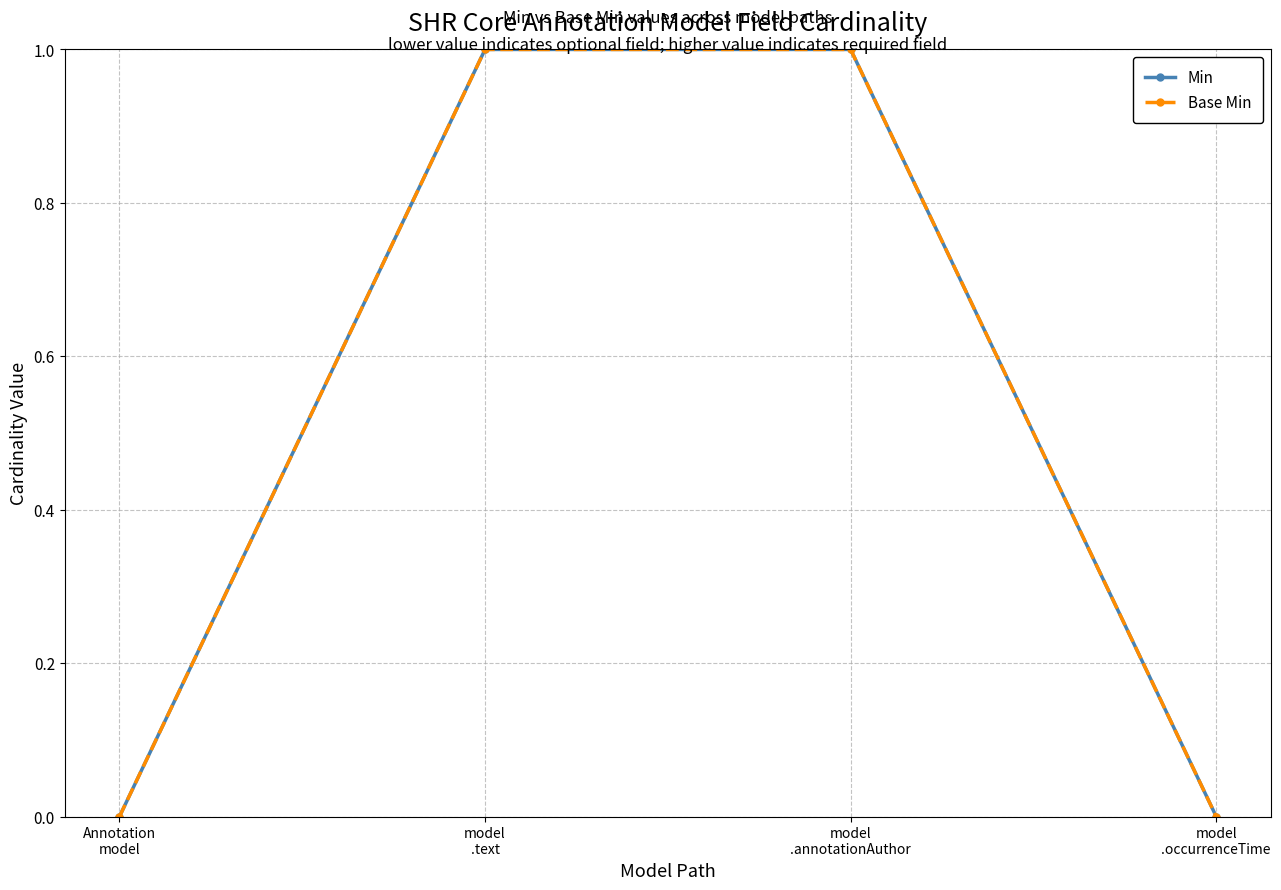

What is the difference between the second highest and minimum values in the Min series?

1